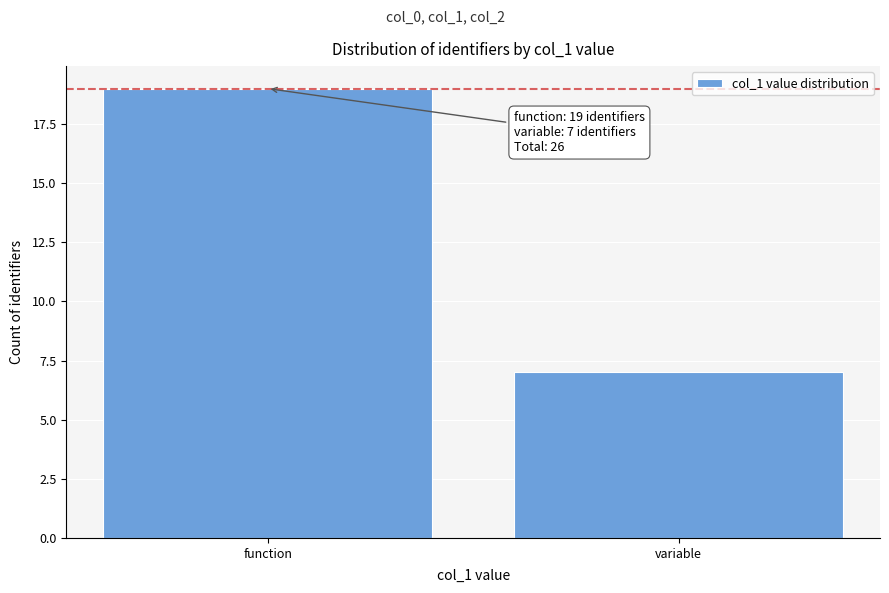

Reading left to right, transcribe all the data shown in this chart.

function=19	variable=7